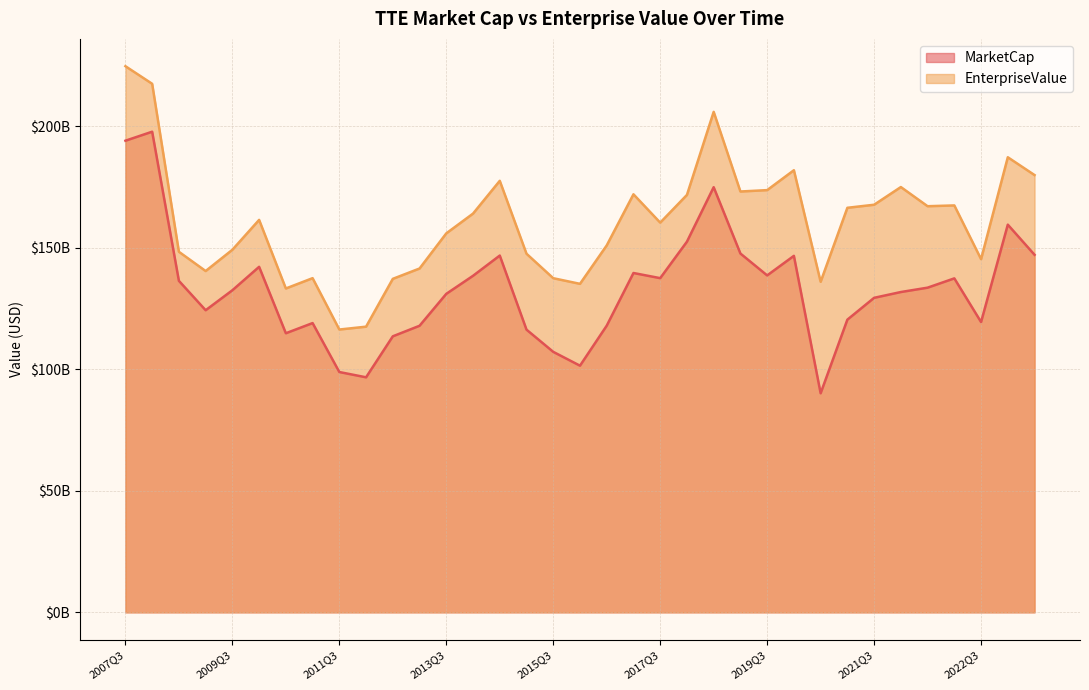

What is the difference between the EnterpriseValue values at 2014Q4 and 2018Q3?

58396362752.2